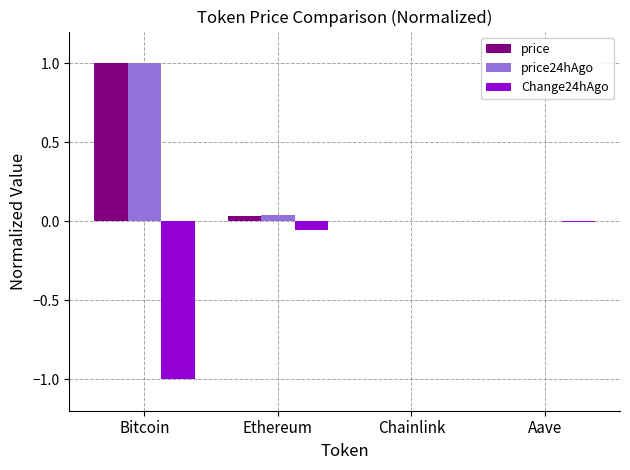

True or false: price24hAgo has a value of 0.5 at Bitcoin.

False